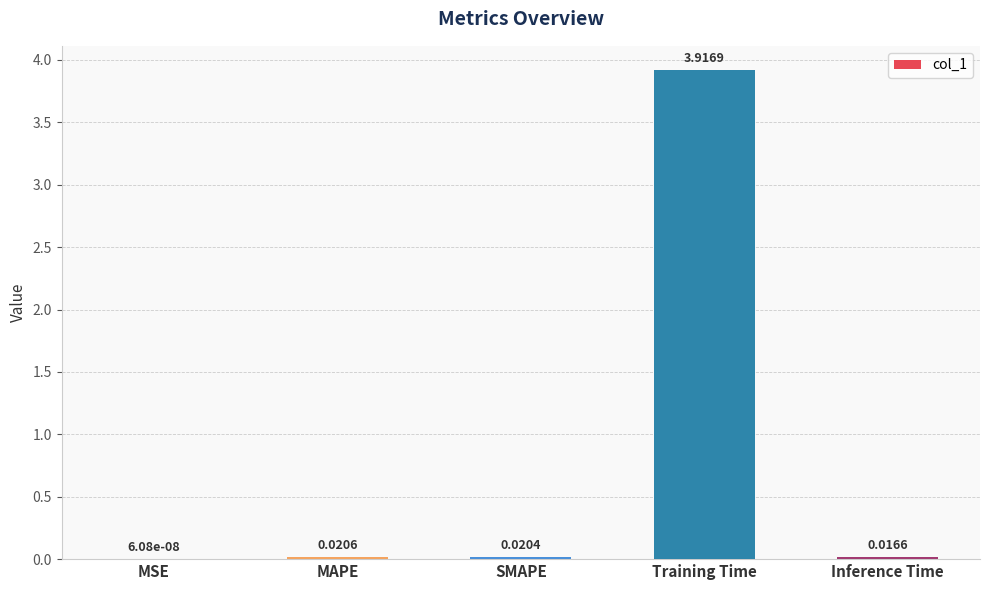

Where is the data nearest to the value 1?

MAPE